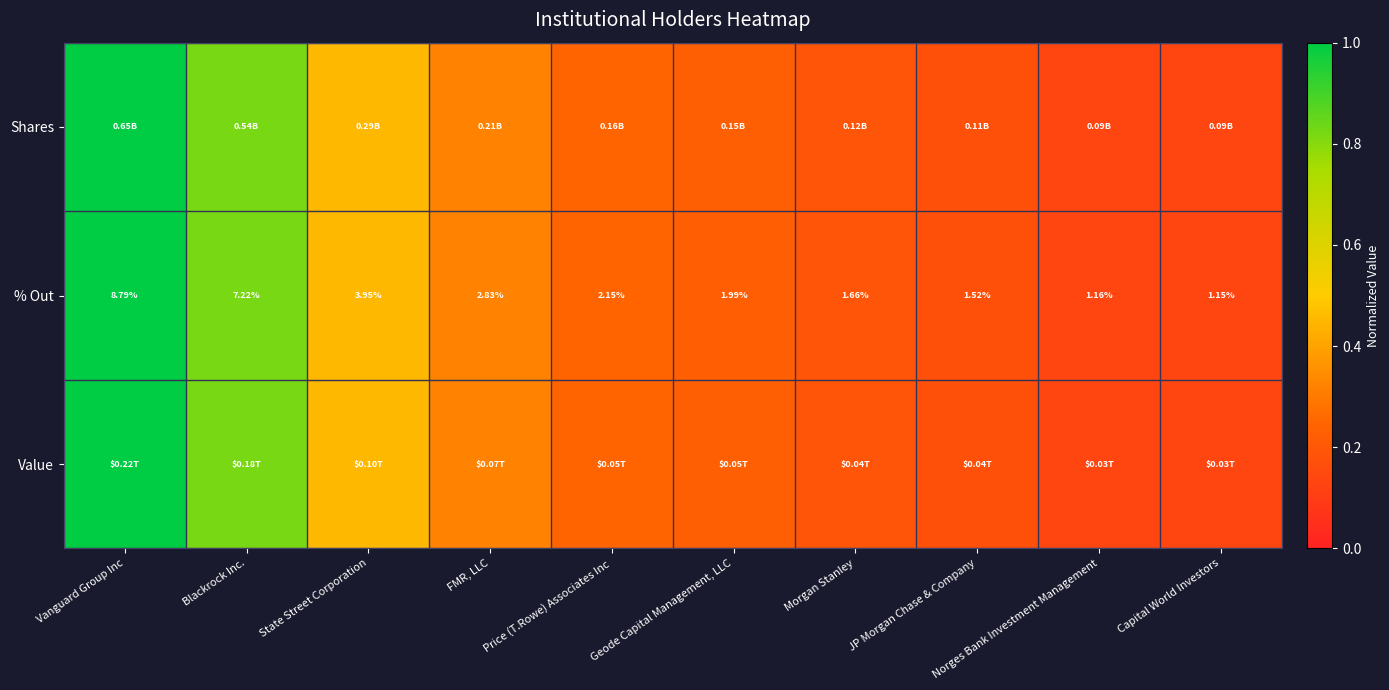

At which category is the sum across all series the highest?

Vanguard Group Inc